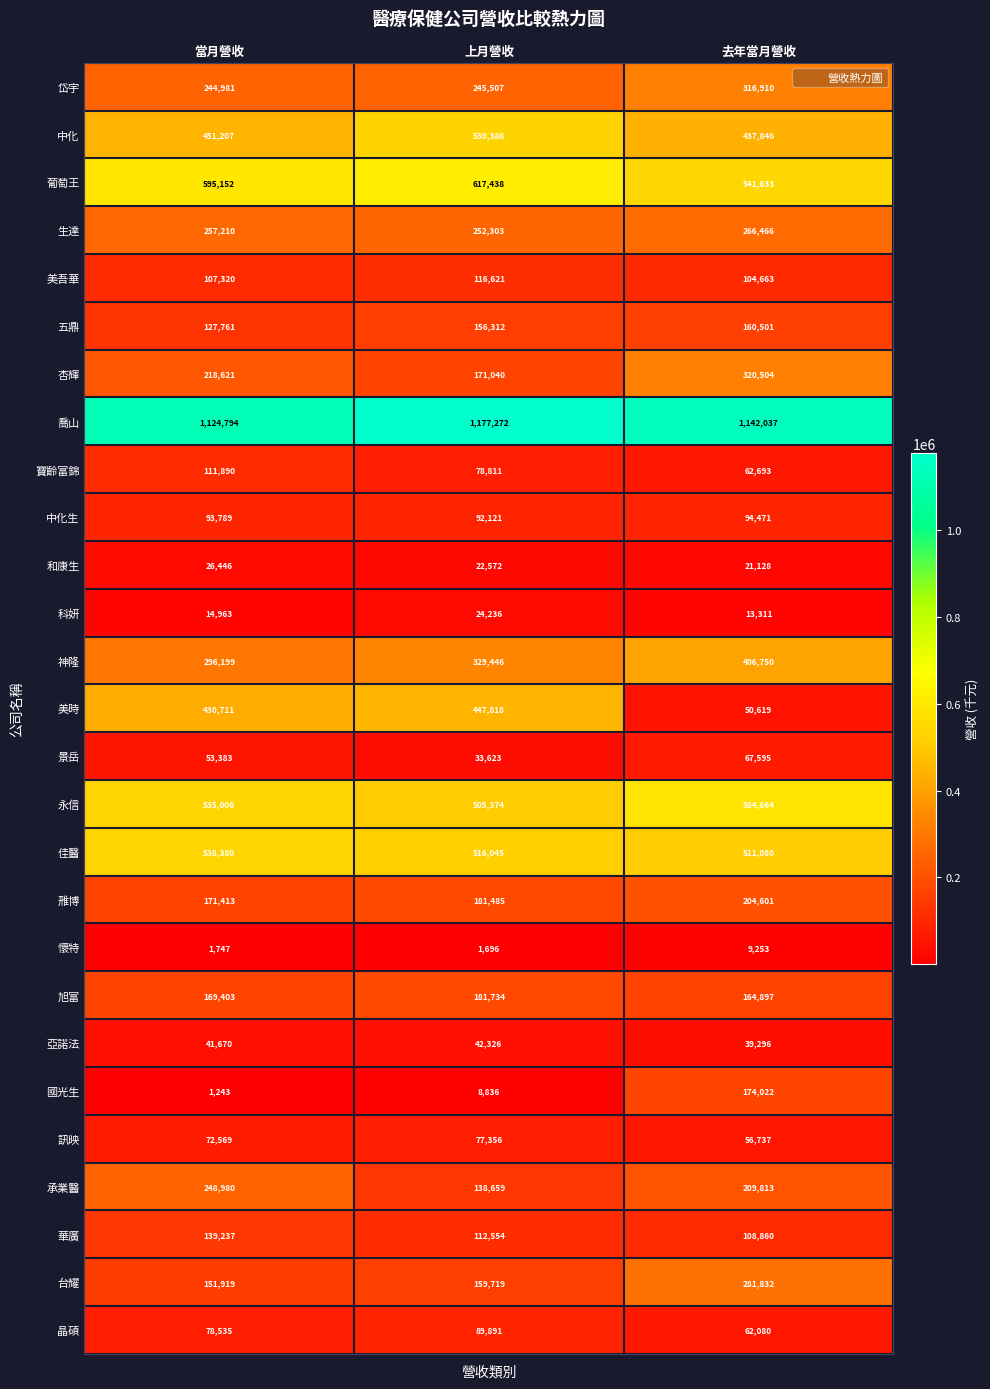

The value of 台耀 at 去年當月營收 is 398891. True or false?

False